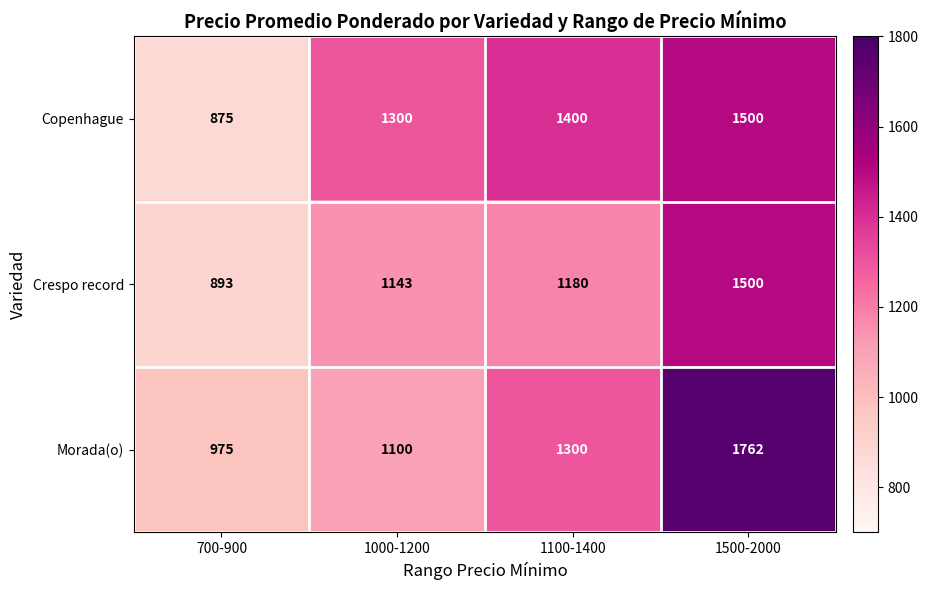

How many distinct data groups are displayed?

3